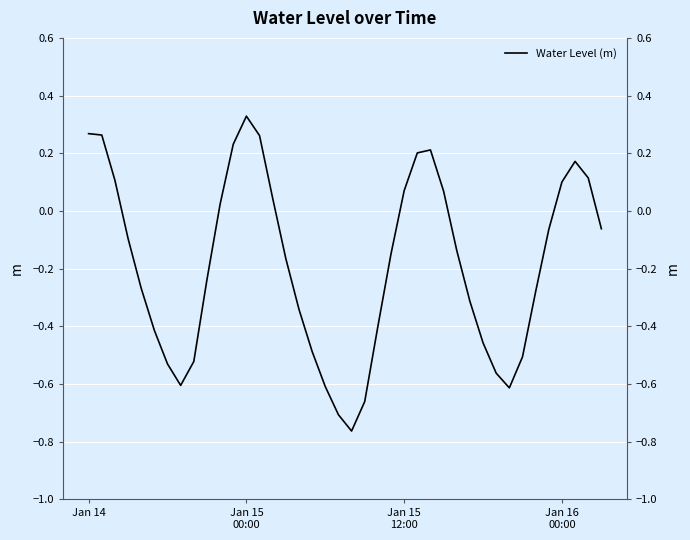

Where is the first local minimum?

7